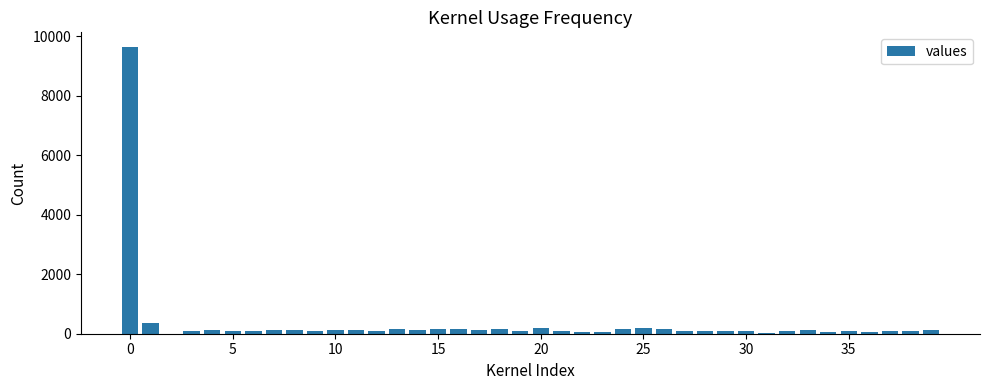

What is the greatest value displayed?

9653